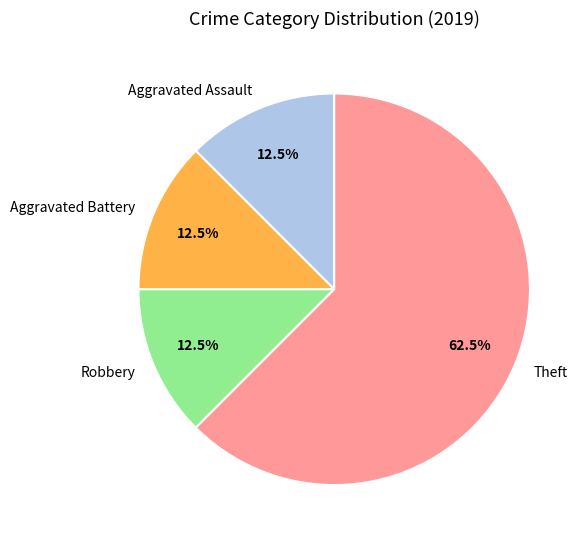

What percentage do Aggravated Assault and Theft together represent?

75.0%